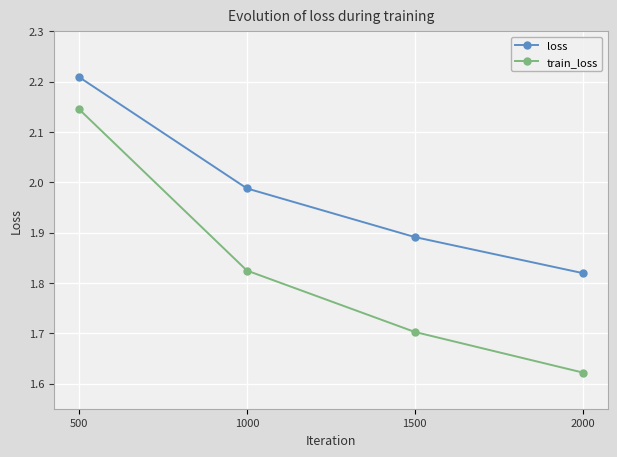

Which series has the largest range (max minus min)?

train_loss